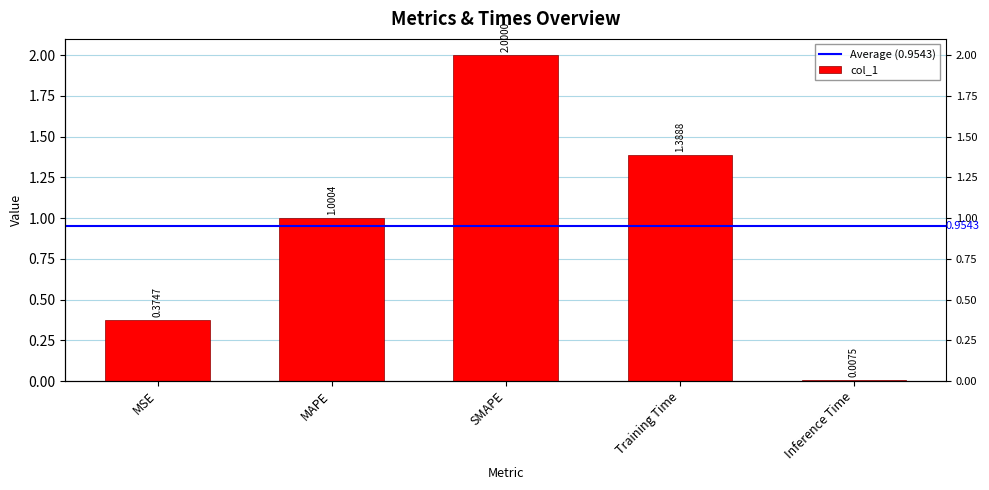

What position from the left is SMAPE?

3